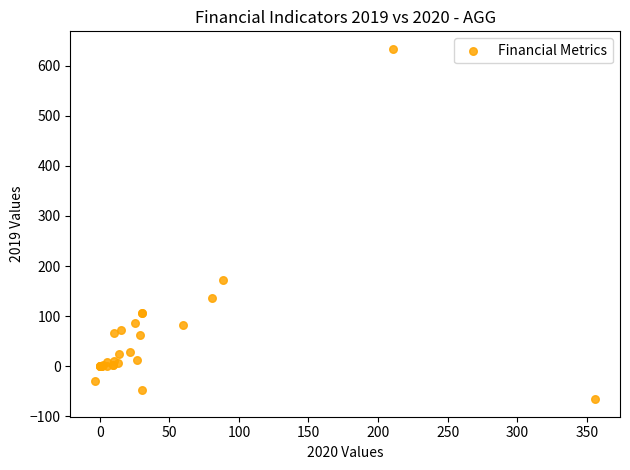

What Y value in the scatter plot is closest to 283?

171.8